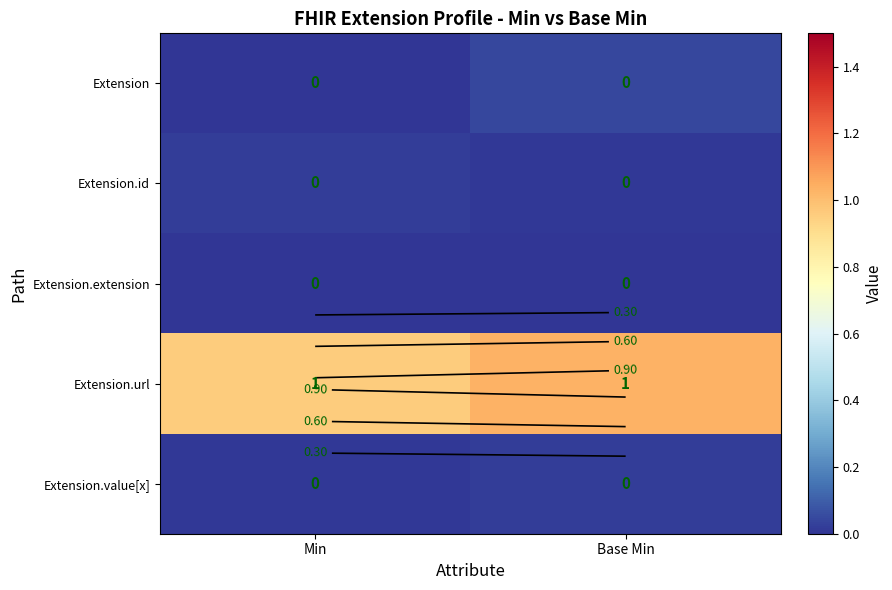

At which category is the sum across all series the highest?

Base Min